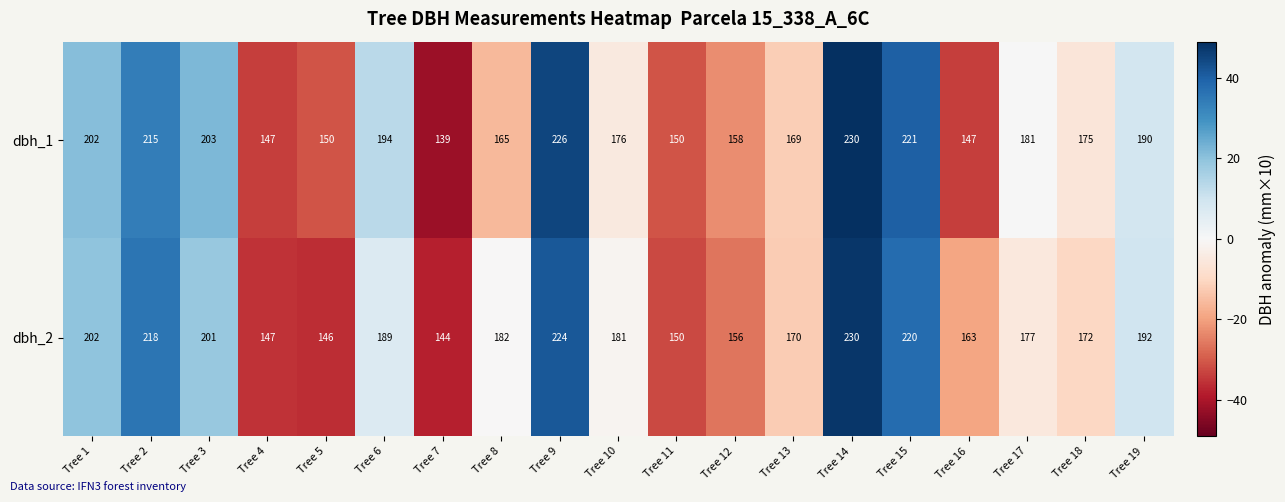

Where is dbh_2 nearest to the value 187?

Tree 6